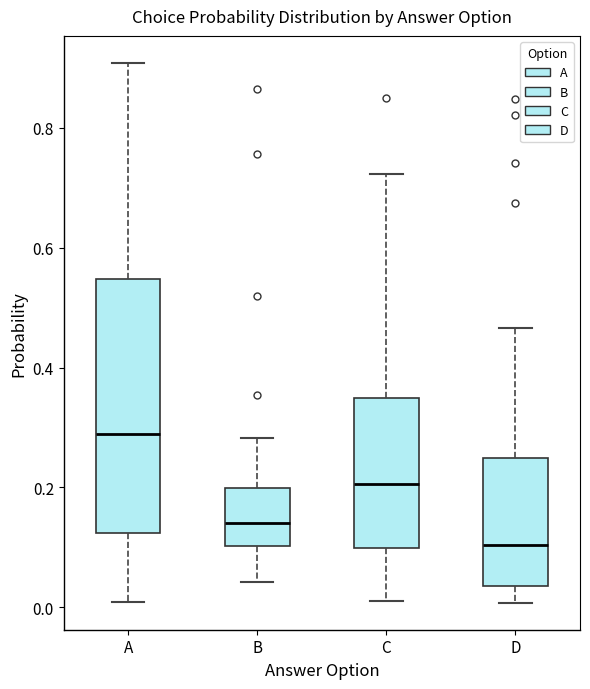

Which box is the tallest, from its lower edge to its upper edge?

A